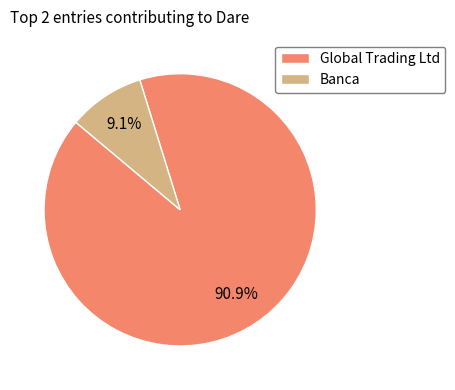

Does any single category account for the majority?

Yes